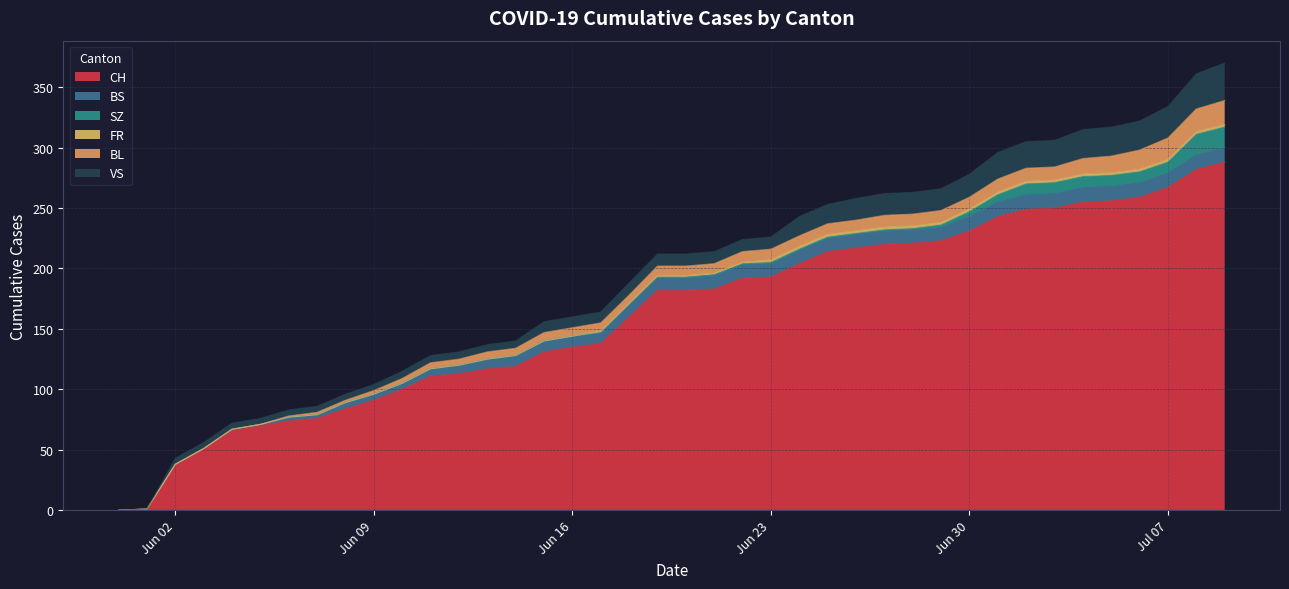

At 2020-07-07, list the series in order from largest to smallest.

CH, VS, BL, BS, SZ, FR